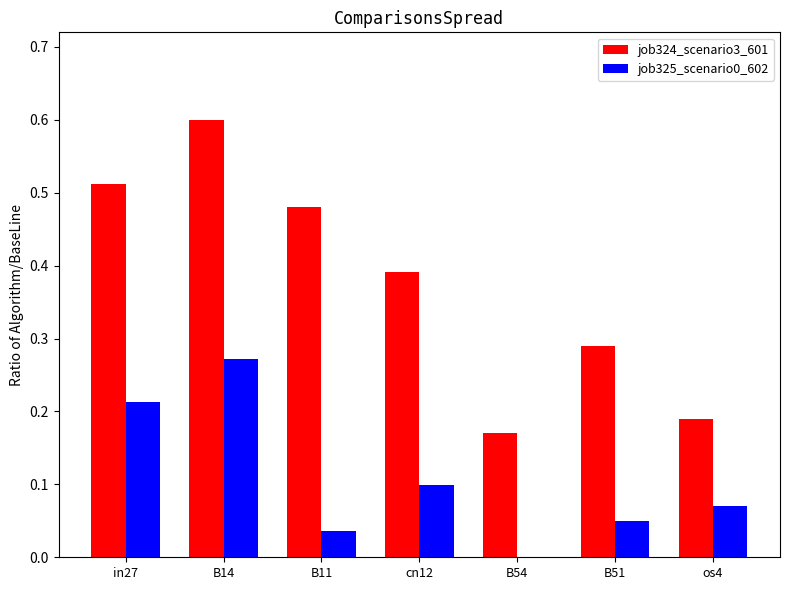

Is it true that job325_scenario0_602 equals 0.1 at B14?

False